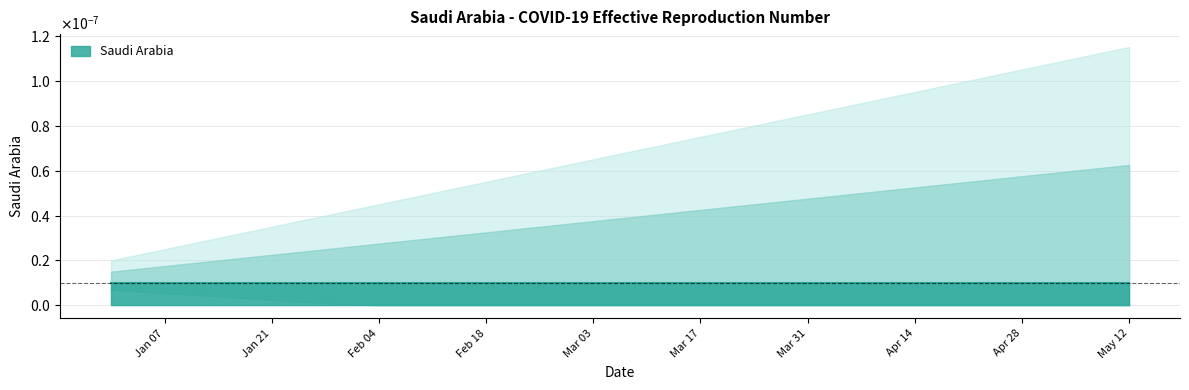

True or false: Saudi Arabia and Saudi Arabia upper intersect in this chart.

False